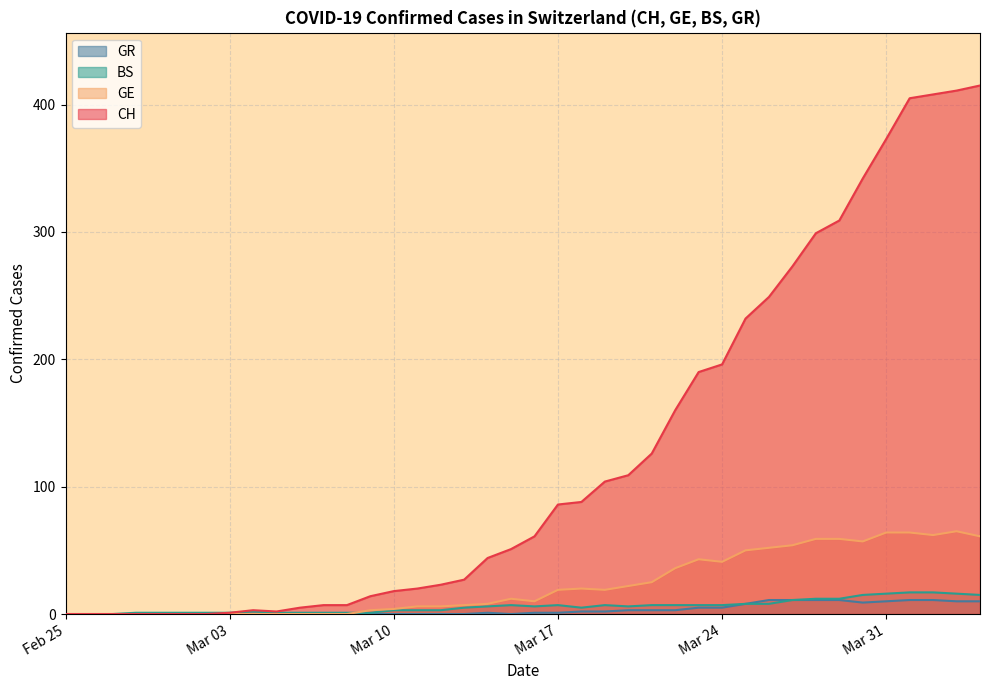

What is the maximum value shown in the chart?

415